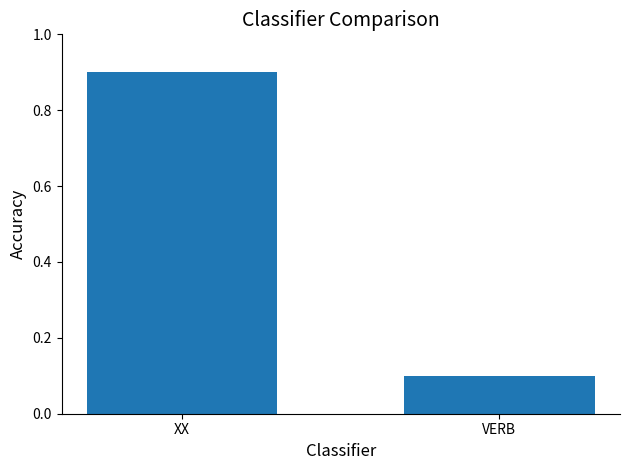

What is the label of the 2nd bar from the right?

XX